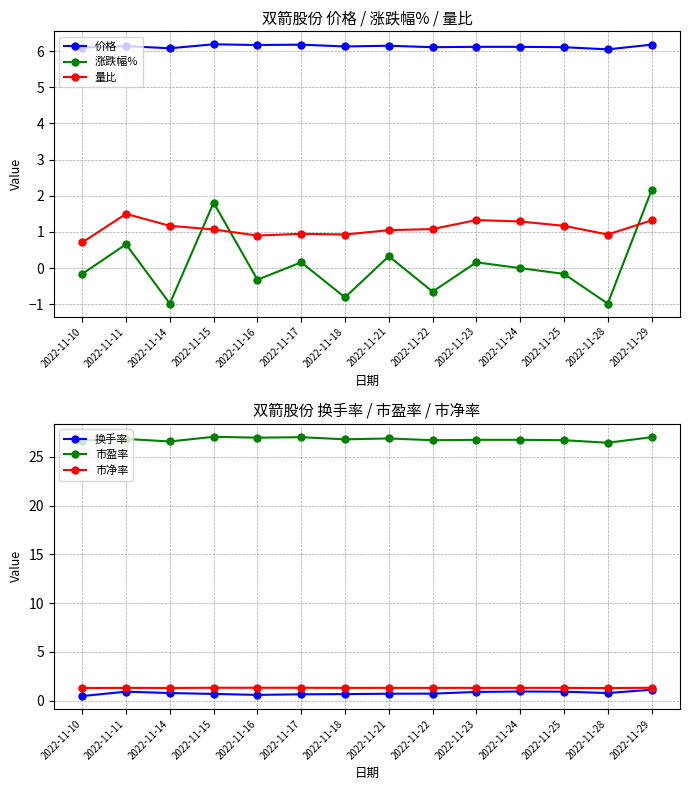

True or false: 市净率 and 市盈率 cross at least once.

False